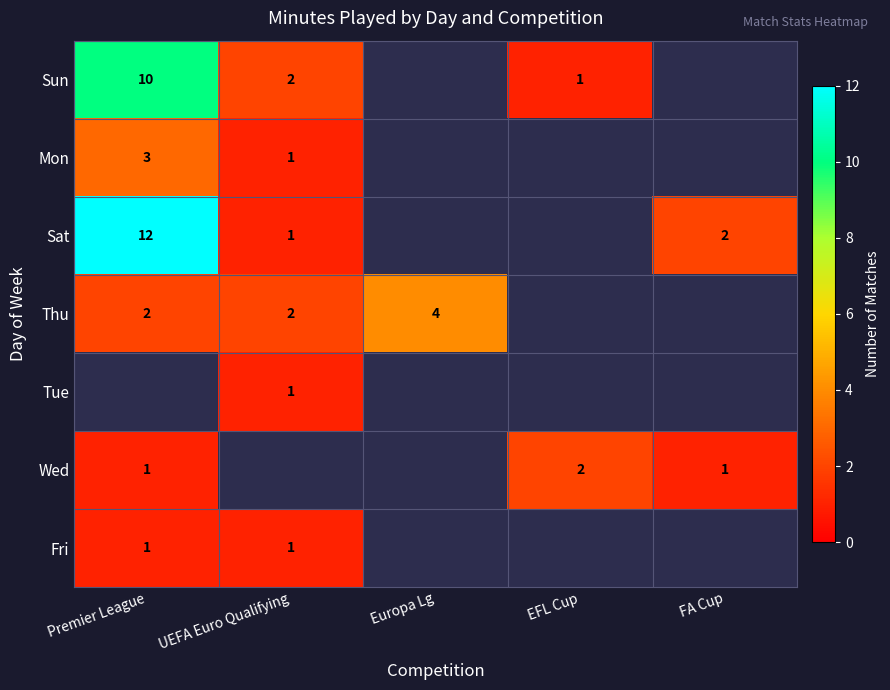

The value of Fri at Premier League is 0. True or false?

False